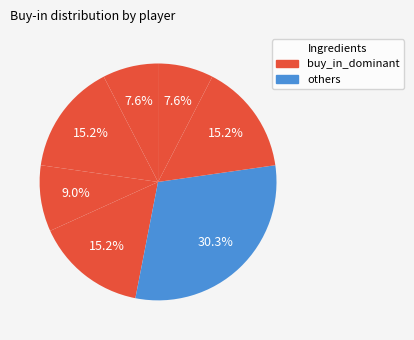

How many slices are in this pie chart?

7